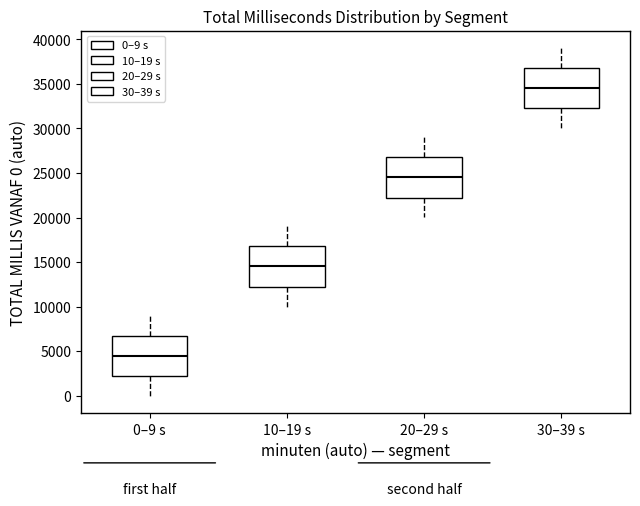

Which box has the lowest median line?

0–9 s